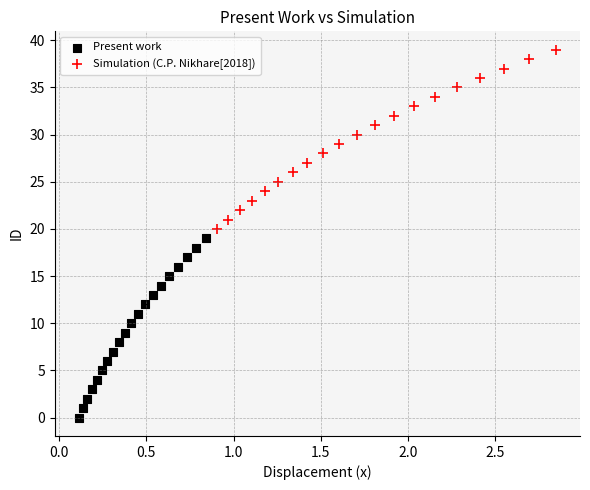

Which series reaches the minimum Y coordinate?

Present work